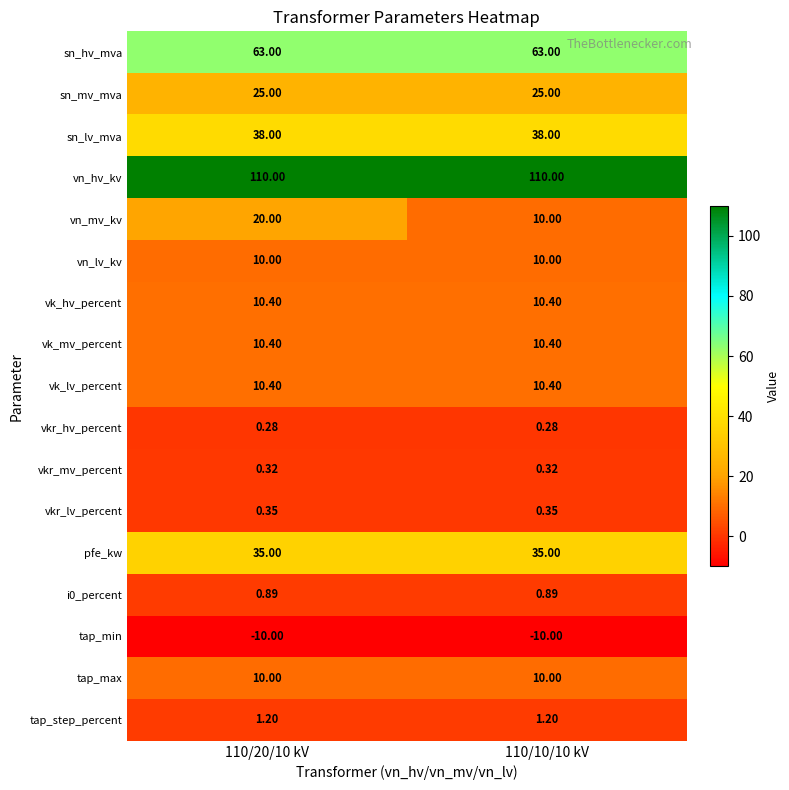

Which series has the widest spread of values?

vn_mv_kv